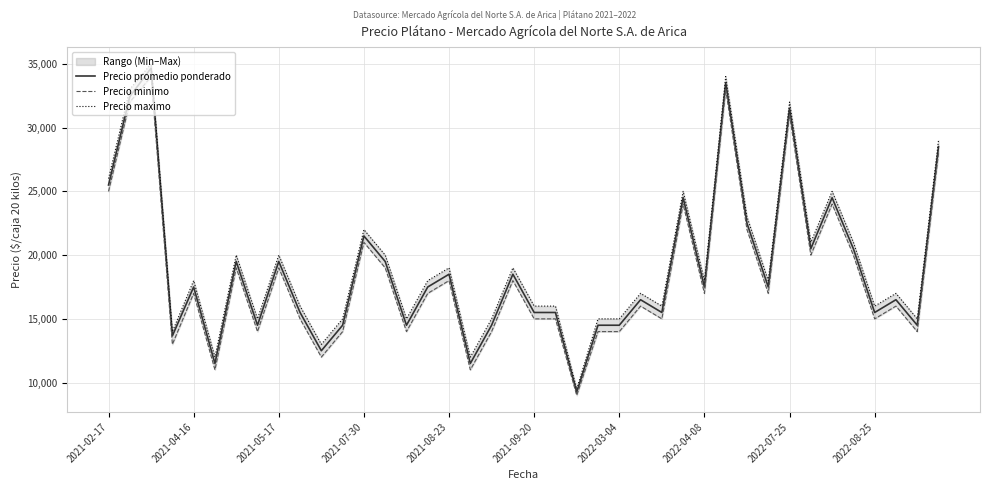

Is this an area chart (filled region under the line)?

No